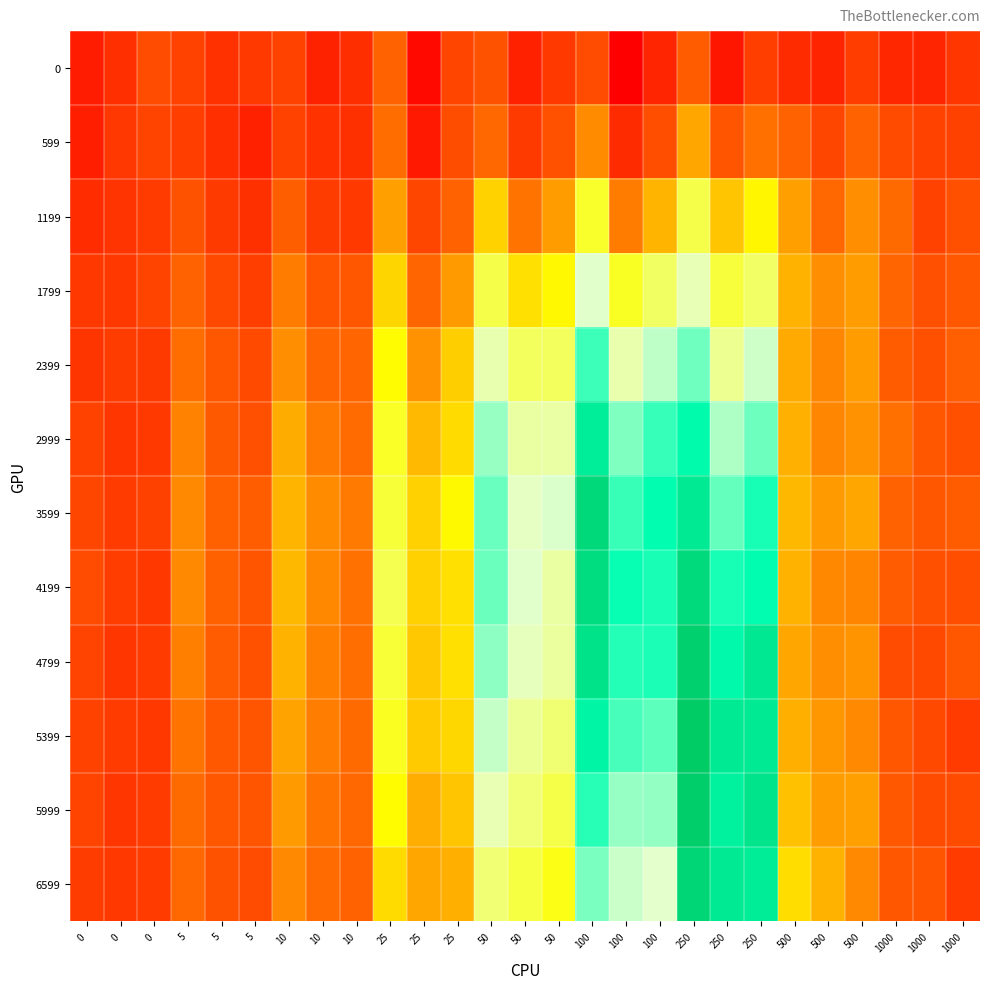

Reading left to right, what are all the values shown in this chart?

0: 0=51.4	0=66.6	0=90.2	5=82.0	5=68.9	5=74.8	10=82.4	10=56.2	10=65.8	25=108.5	25=35.9	25=84.9	50=95.6	50=55.4	50=75.1	100=90.1	100=27.8	100=58.5	250=103.5	250=47.1	250=78.9	500=63.6	500=58.1	500=78.6	1000=60.3	1000=59.0	1000=72.5
599: 0=53.0	0=73.7	0=83.9	5=79.1	5=67.2	5=56.0	10=82.1	10=69.0	10=68.0	25=114.5	25=49.1	25=91.1	50=111.4	50=75.9	50=94.3	100=130.6	100=64.0	100=91.9	250=145.8	250=97.9	250=116.3	500=108.4	500=85.9	500=108.1	1000=89.5	1000=82.7	1000=81.7
1199: 0=64.8	0=71.4	0=76.9	5=95.2	5=75.8	5=68.1	10=105.2	10=77.4	10=75.1	25=142.2	25=85.3	25=108.4	50=169.2	50=117.8	50=140.2	100=210.9	100=122.6	100=153.0	250=222.7	250=162.5	250=188.8	500=142.3	500=112.4	500=132.9	1000=113.4	1000=82.5	1000=93.2
1799: 0=74.3	0=74.0	0=84.0	5=108.0	5=87.1	5=79.4	10=122.9	10=97.9	10=98.5	25=171.3	25=110.6	25=139.0	50=222.4	50=176.9	50=189.7	100=277.4	100=207.1	100=233.1	250=267.4	250=218.3	250=233.9	500=151.3	500=133.1	500=140.7	1000=110.3	1000=92.5	1000=100.0
2399: 0=71.7	0=77.1	0=75.7	5=114.3	5=99.4	5=89.1	10=132.2	10=110.6	10=110.2	25=191.4	25=134.6	25=166.9	50=264.4	50=230.5	50=230.5	100=336.8	100=263.6	100=289.8	250=318.2	250=251.8	250=284.0	500=147.8	500=128.5	500=140.2	1000=103.0	1000=93.3	1000=105.7
2999: 0=82.7	0=72.9	0=75.2	5=126.4	5=100.8	5=92.6	10=148.4	10=122.1	10=113.6	25=208.7	25=155.4	25=174.4	50=303.5	50=259.4	50=259.7	100=384.0	100=312.4	100=339.0	250=363.0	250=295.3	250=318.6	500=150.8	500=128.6	500=135.1	1000=116.2	1000=98.2	1000=93.5
3599: 0=85.8	0=76.8	0=81.6	5=130.1	5=106.8	5=104.4	10=153.5	10=131.1	10=121.8	25=216.6	25=169.0	25=190.7	50=320.3	50=272.0	50=279.1	100=419.1	100=338.4	100=361.0	250=391.2	250=321.8	250=350.7	500=155.3	500=139.7	500=145.4	1000=108.3	1000=99.3	1000=103.2
4199: 0=90.0	0=78.3	0=74.2	5=130.1	5=106.4	5=96.8	10=154.8	10=129.3	10=117.4	25=225.2	25=168.5	25=176.8	50=319.4	50=278.0	50=259.3	100=412.4	100=355.7	100=349.6	250=416.9	250=350.4	250=360.7	500=152.6	500=129.1	500=127.7	1000=102.5	1000=93.3	1000=92.0
4799: 0=83.3	0=72.7	0=76.4	5=124.6	5=102.3	5=94.1	10=151.3	10=125.1	10=115.6	25=215.6	25=163.7	25=177.1	50=307.9	50=269.3	50=257.4	100=402.1	100=345.2	100=348.5	250=432.7	250=366.5	250=394.3	500=145.9	500=133.4	500=135.3	1000=90.7	1000=86.8	1000=98.5
5399: 0=82.1	0=76.6	0=74.1	5=118.0	5=99.8	5=98.0	10=143.4	10=123.8	10=113.1	25=207.0	25=164.3	25=172.0	50=287.6	50=253.6	50=240.0	100=373.3	100=332.9	100=324.8	250=441.1	250=391.7	250=390.6	500=150.3	500=137.8	500=129.8	1000=98.4	1000=88.1	1000=76.5
5999: 0=83.9	0=72.3	0=76.4	5=112.9	5=99.1	5=96.5	10=139.1	10=118.0	10=112.0	25=191.7	25=149.7	25=162.5	50=266.2	50=241.2	50=222.2	100=343.6	100=304.5	100=305.1	250=435.6	250=378.8	250=399.5	500=159.6	500=140.7	500=142.1	1000=100.1	1000=89.5	1000=89.6
6599: 0=77.5	0=74.1	0=76.6	5=111.9	5=95.2	5=90.3	10=129.6	10=114.0	10=108.5	25=174.4	25=145.1	25=149.8	50=240.5	50=219.2	50=201.9	100=314.0	100=285.1	100=275.9	250=423.8	250=390.5	250=386.7	500=174.9	500=152.5	500=130.3	1000=99.5	1000=96.8	1000=76.8